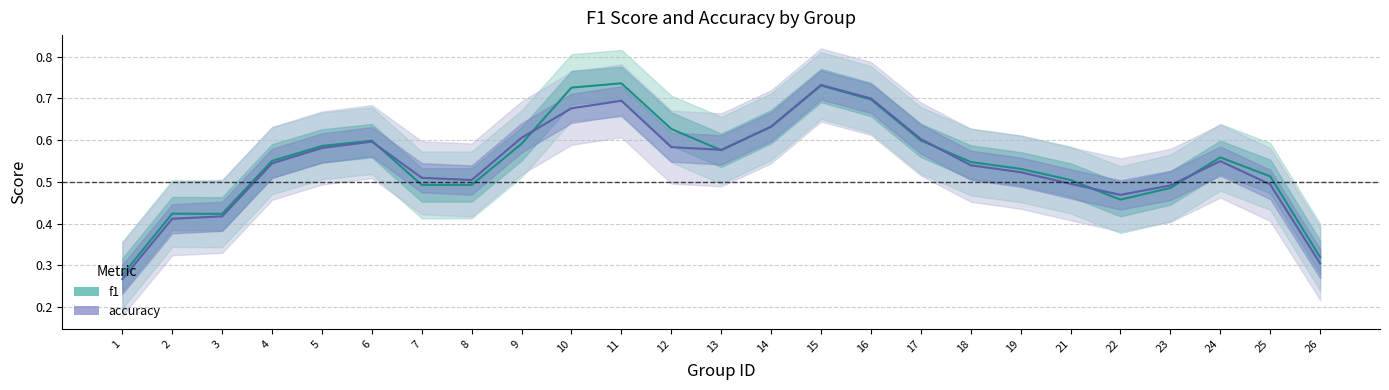

Rank the series by their maximum value, from highest to lowest.

accuracy, f1